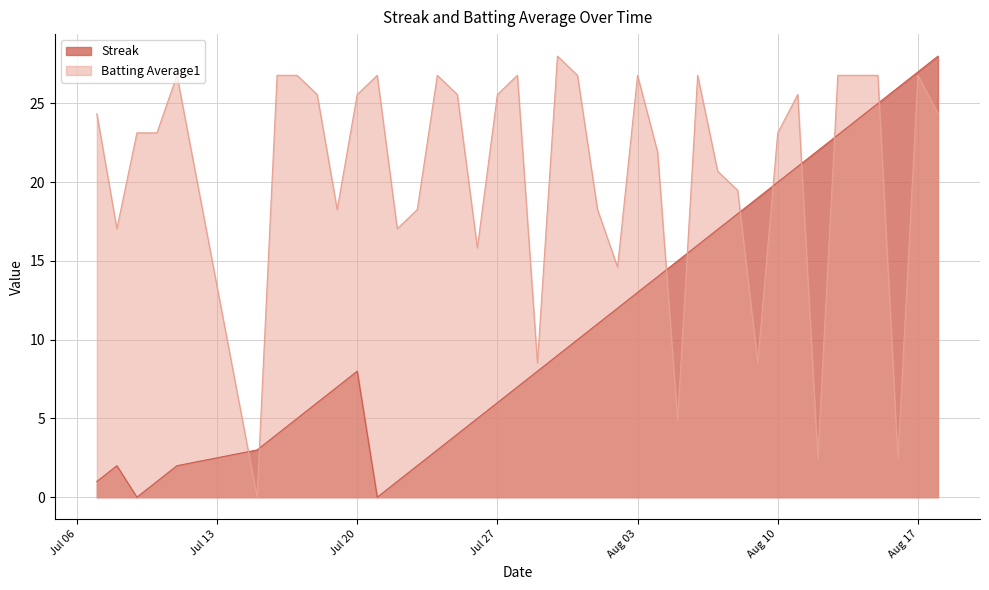

At Jul 20, list the series in order from smallest to largest.

Streak, Batting Average1